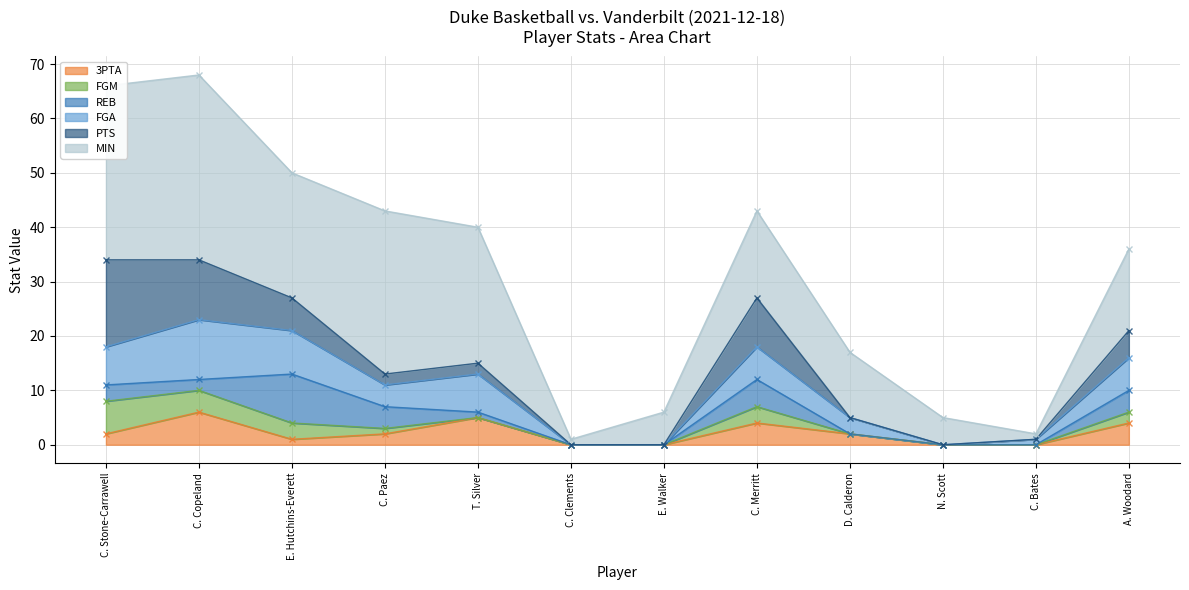

What is the maximum value for 3PTA?

6